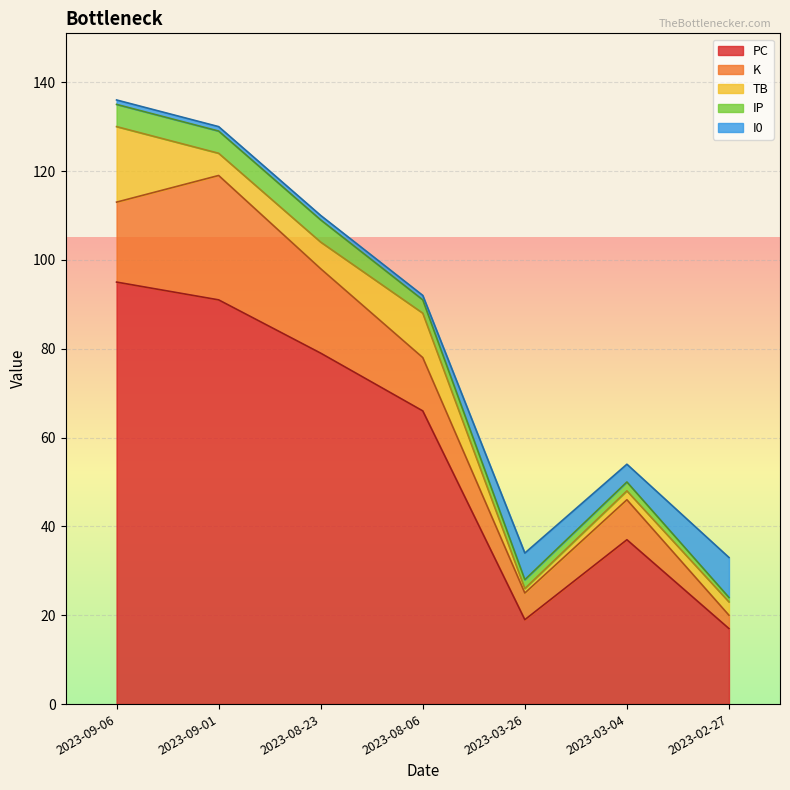

At 2023-08-23, list the series in order from largest to smallest.

PC, K, TB, IP, I0